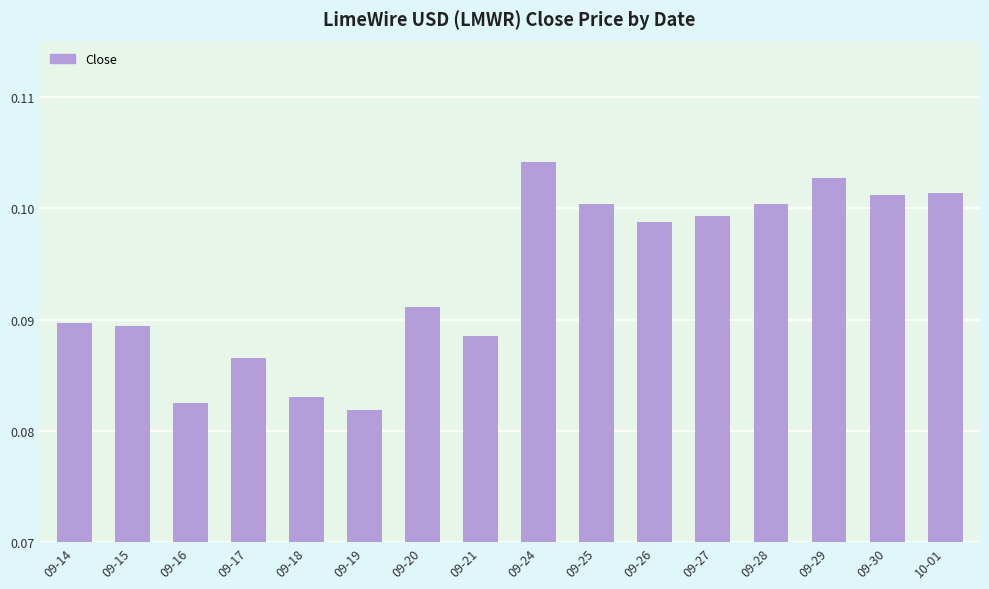

Between 09-28 and 09-17, which is larger?

09-28